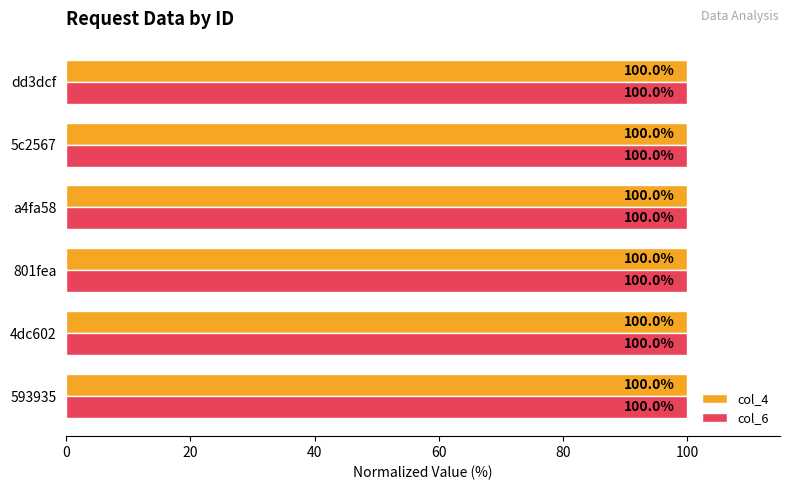

Is it true that col_6 equals 100.0 at a4fa58?

True